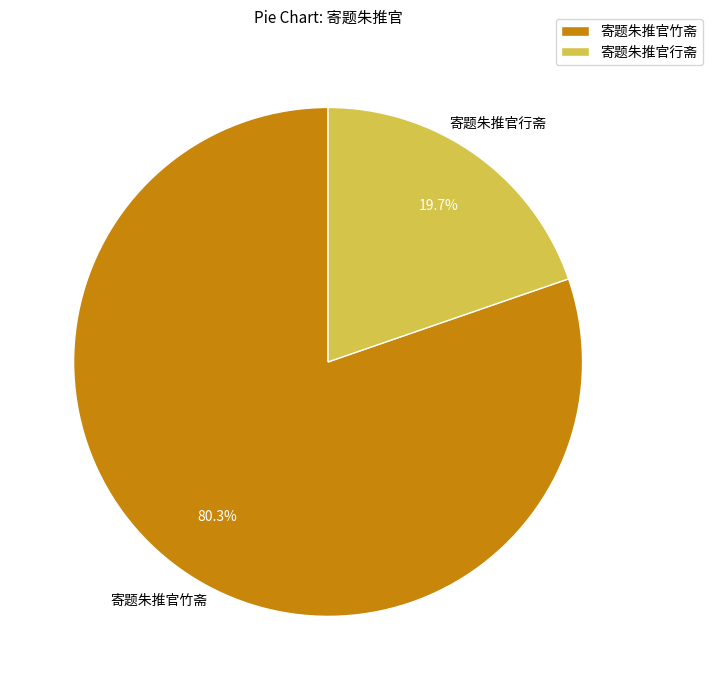

What portion of the pie excludes 寄题朱推官行斋?

80.3%